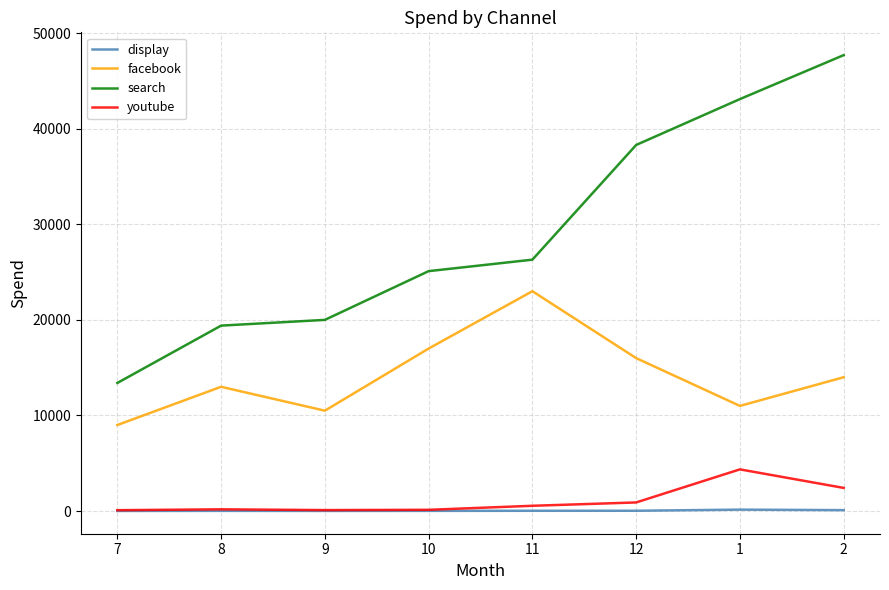

Which series has the largest range (max minus min)?

search